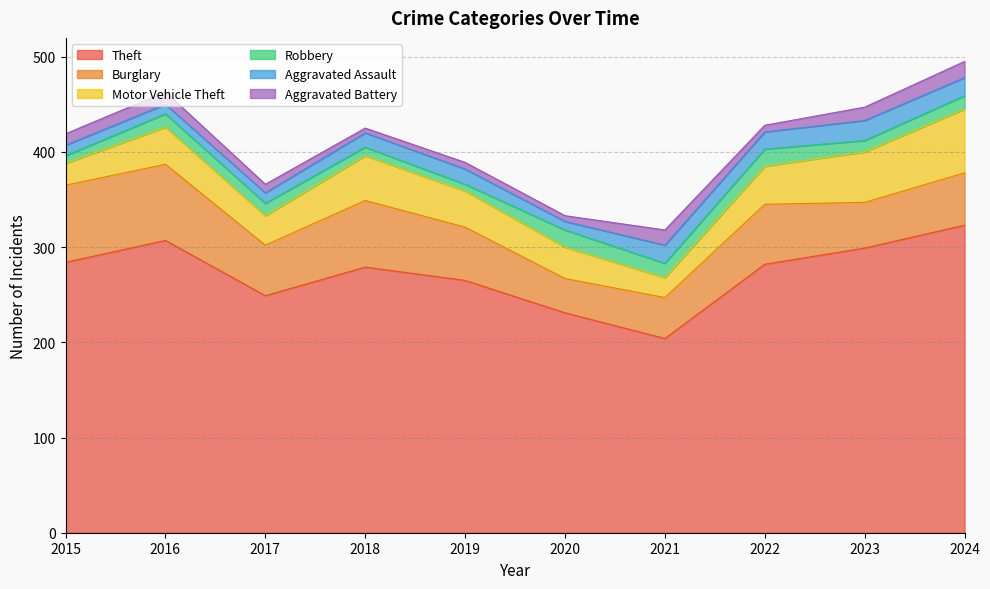

Where is Theft nearest to the value 263?

2019